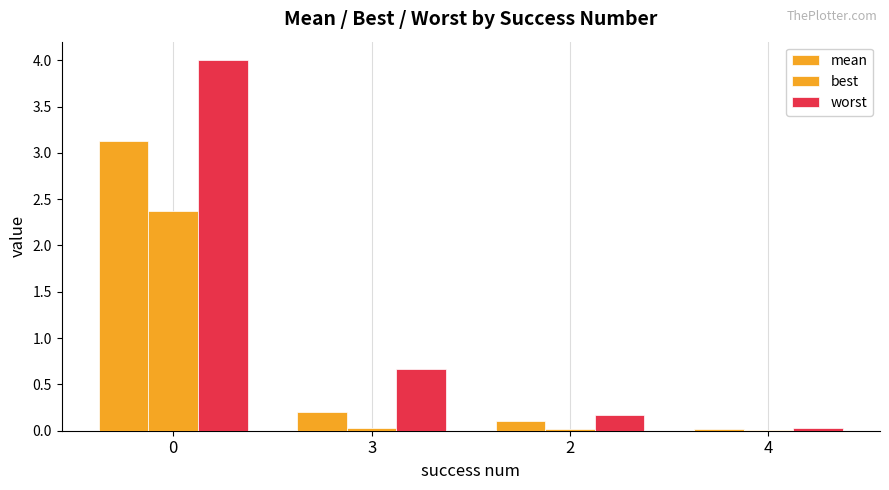

Is it true that best equals 0.0 at 2?

True